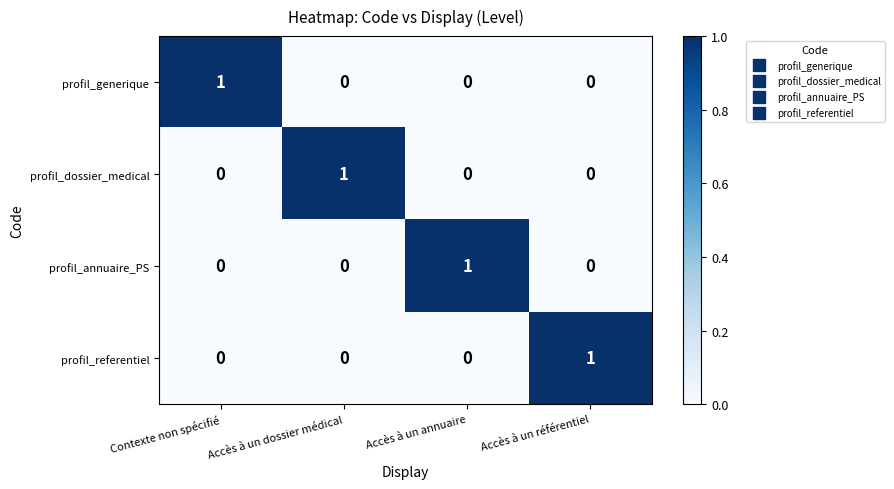

Count the profil_referentiel values in the range 0 to 1.

4